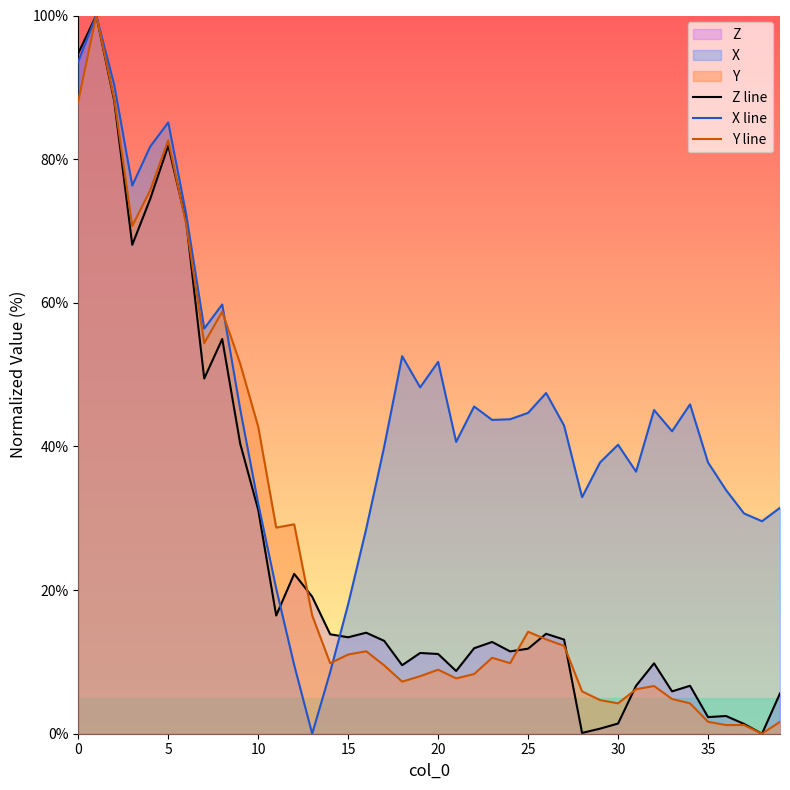

What is the highest value of the X line series?

100.0